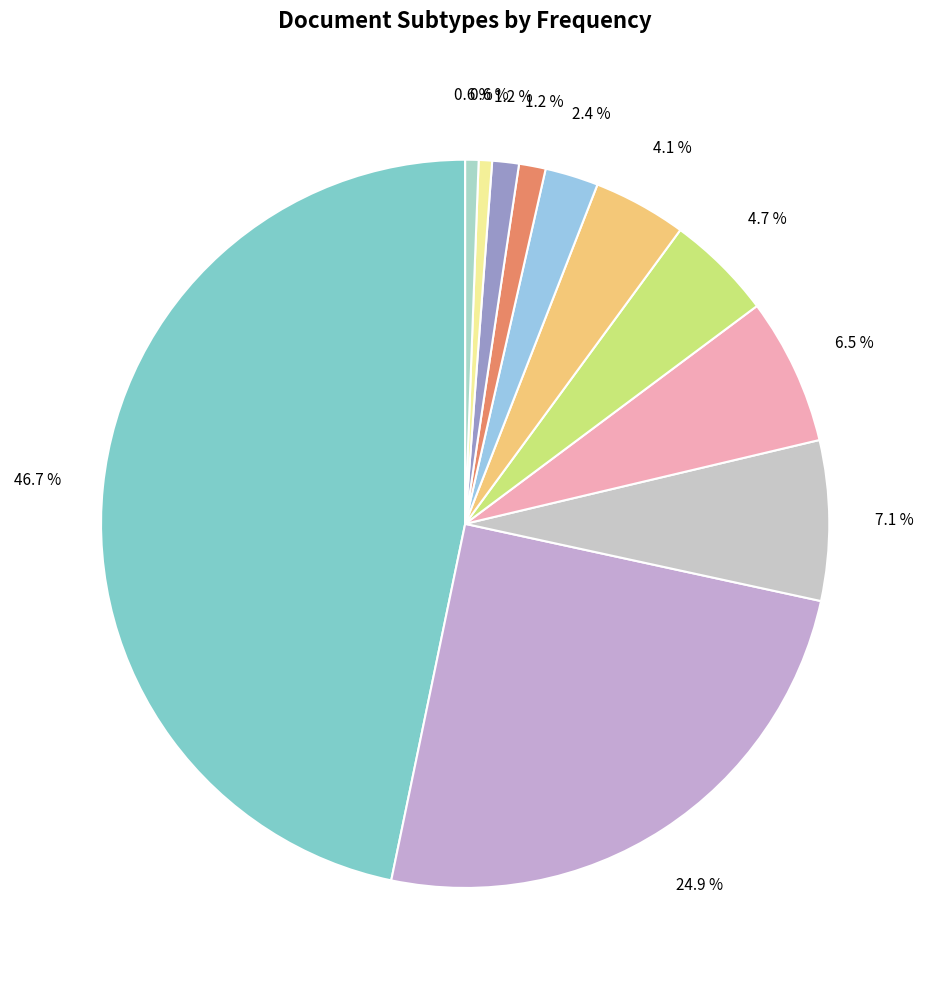

To the nearest percent, what is the difference between the largest and smallest slice percentages?

46%